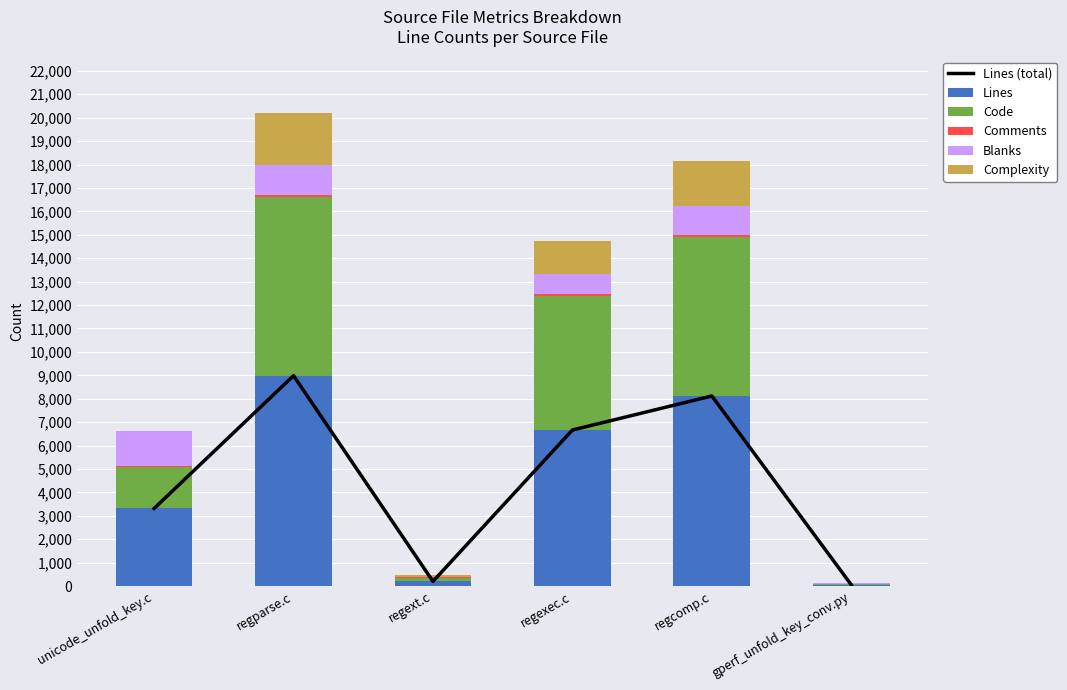

What is the difference between the highest and lowest values at regext.c?

184